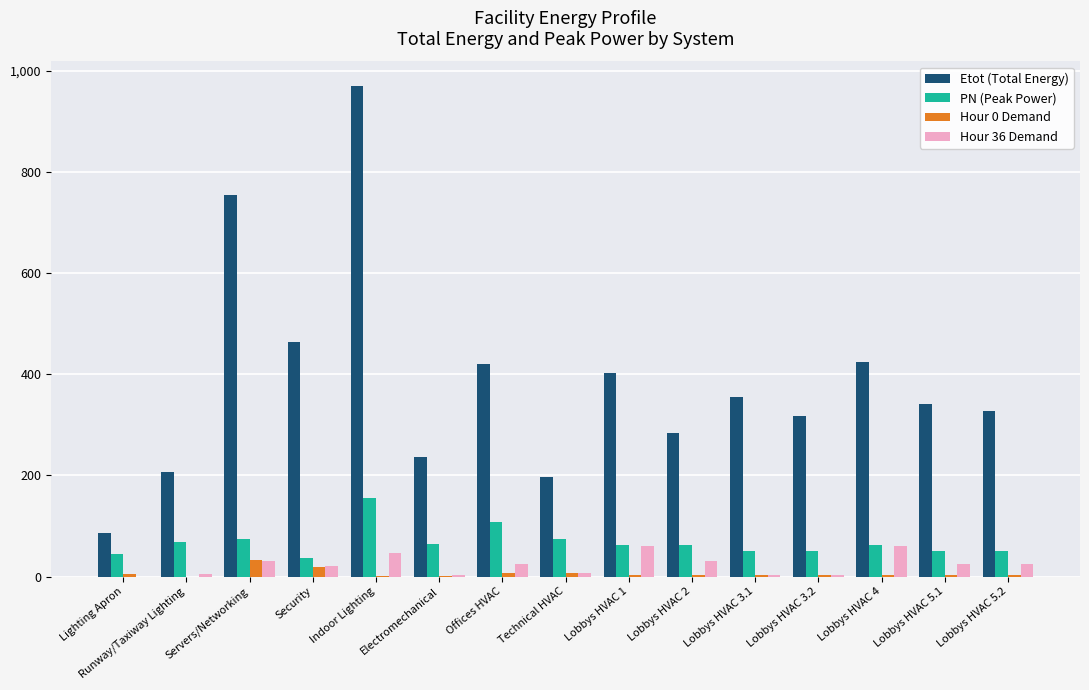

Which series has the largest total across all categories?

Etot (Total Energy)